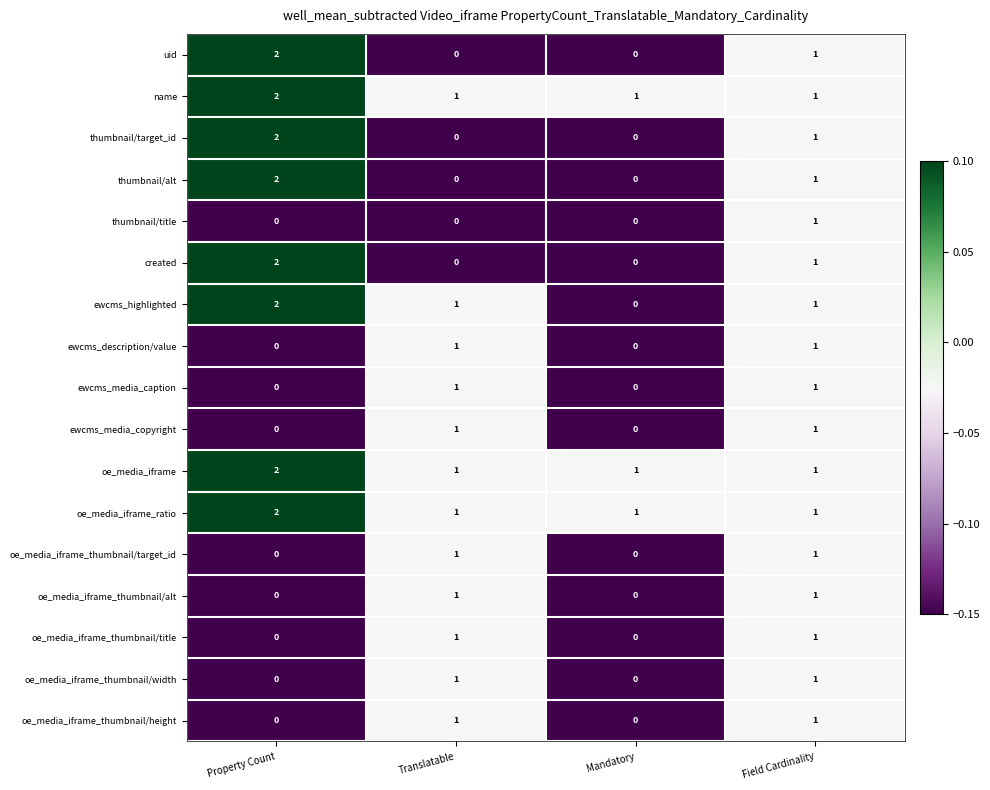

What is the sum of all oe_media_iframe values?

5